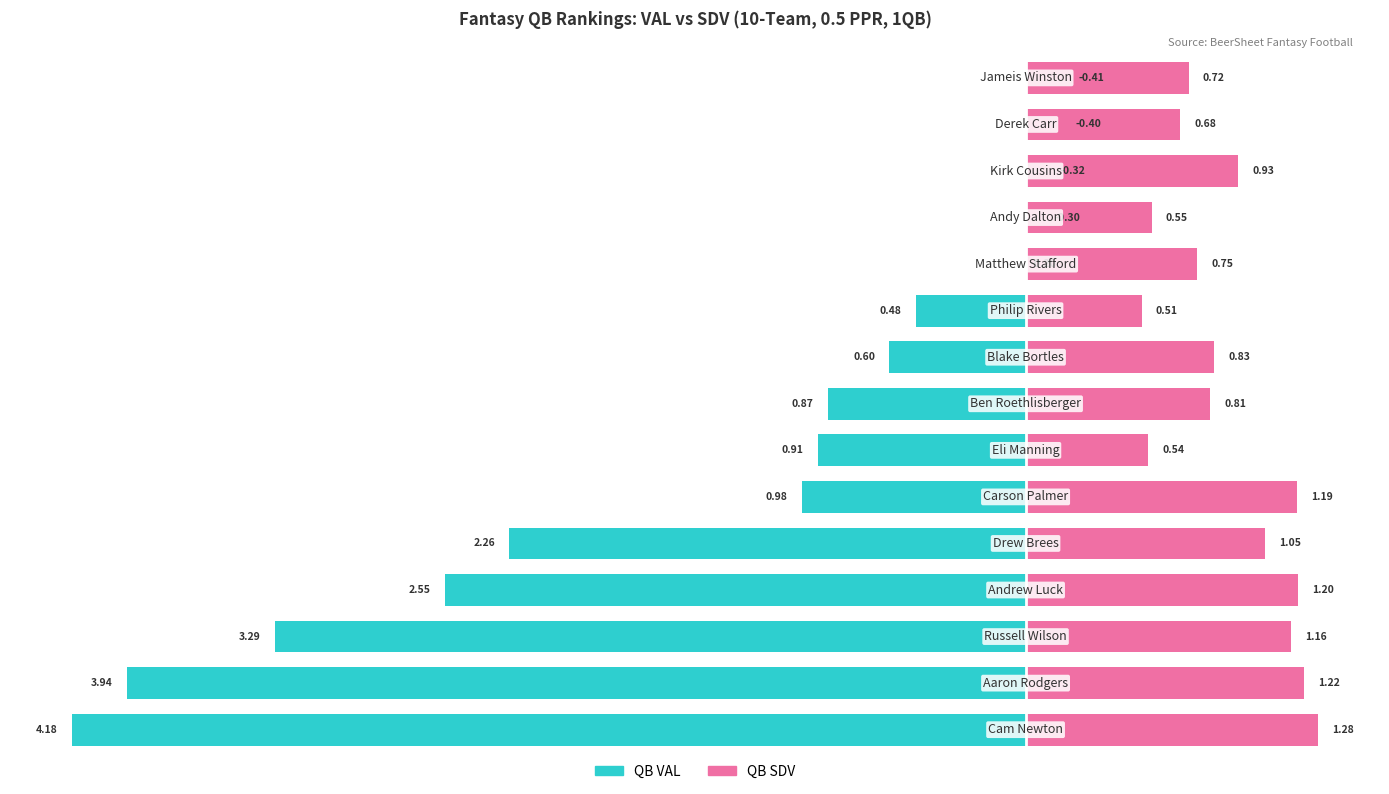

Between −120 and −40, which is larger?

−40